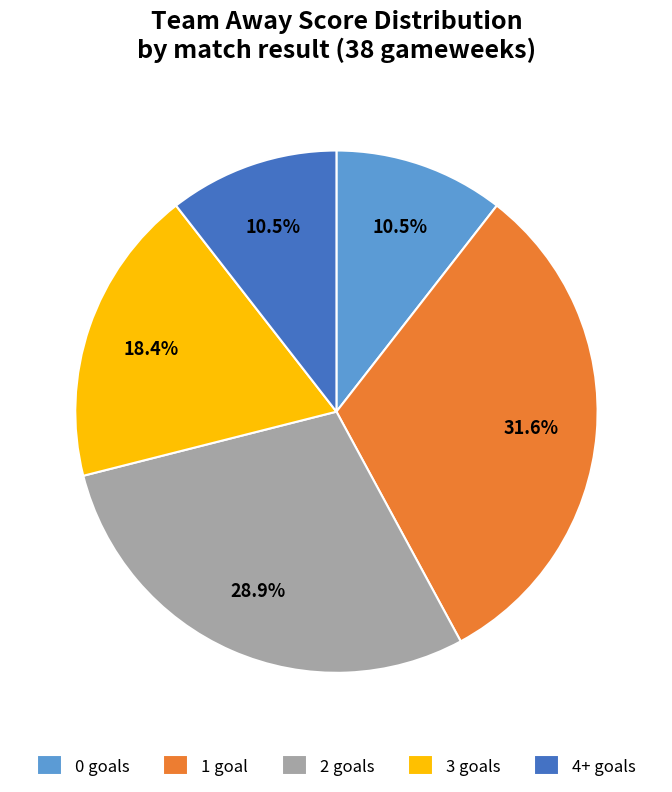

Which category has the biggest portion of the pie?

1 goal